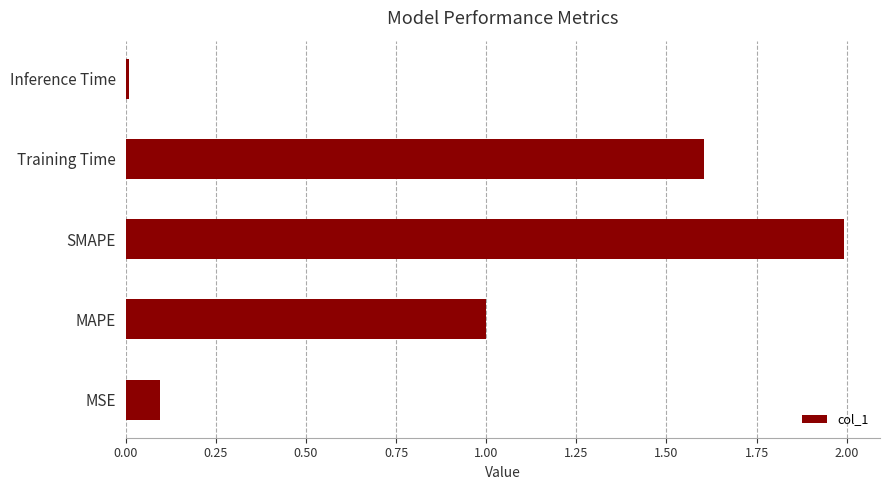

Where is the data nearest to the value 1?

MAPE